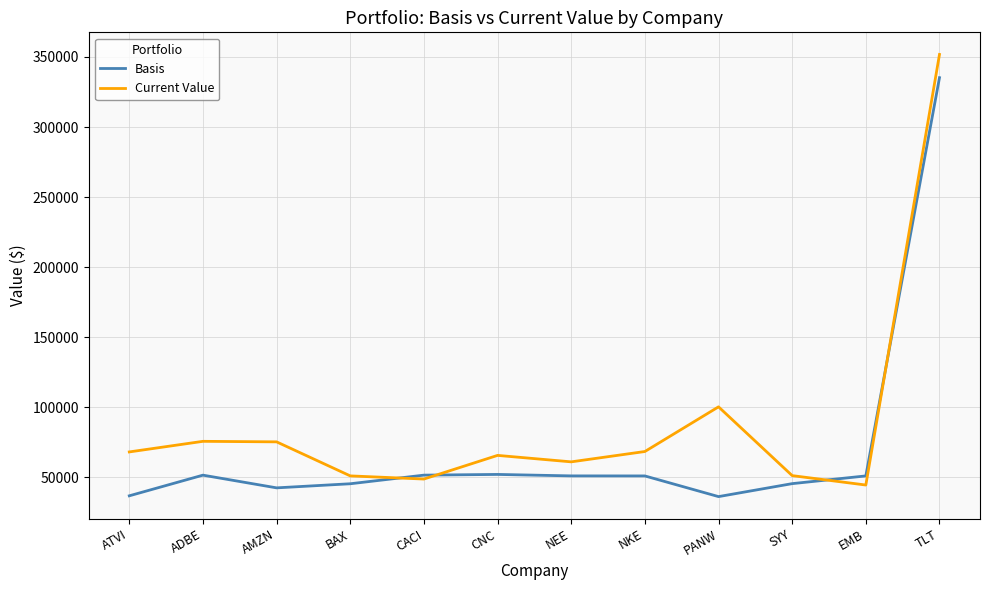

Count the number of data series in this chart.

2